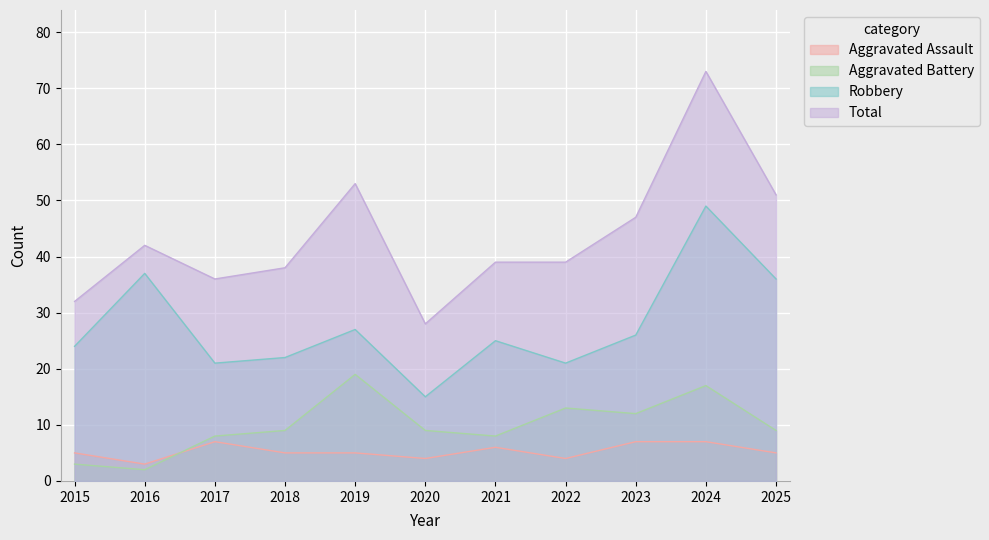

What is the sum of all Aggravated Assault values?

58